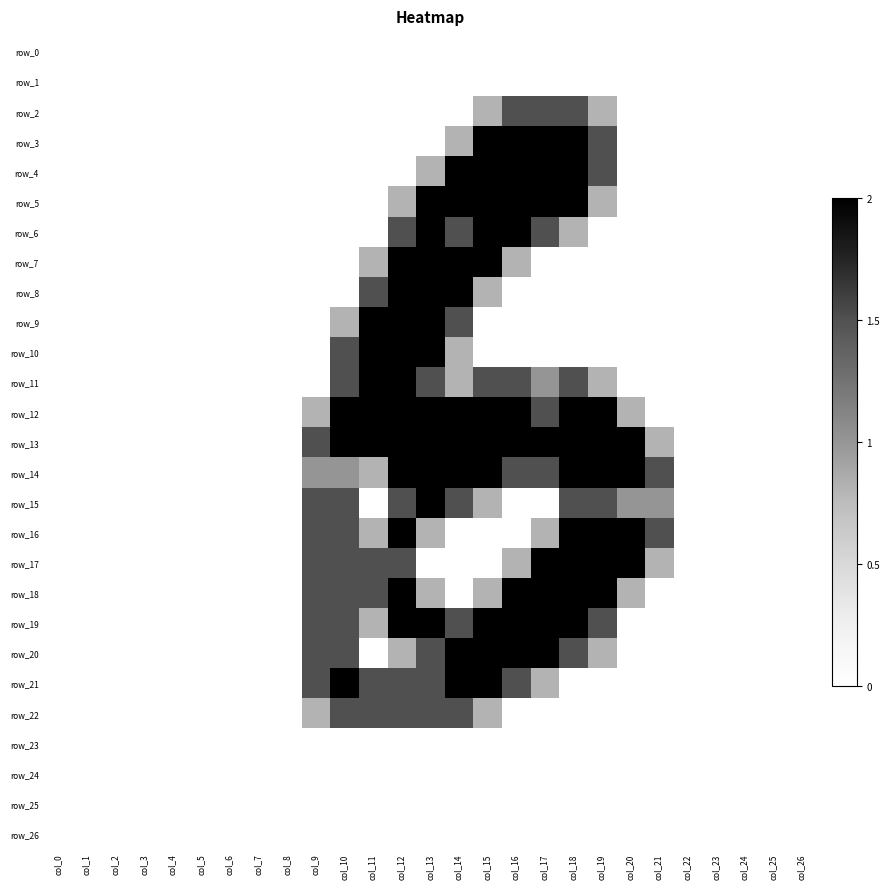

Is the value of row_9 at col_11 greater than the value of row_21 at col_22?

Yes